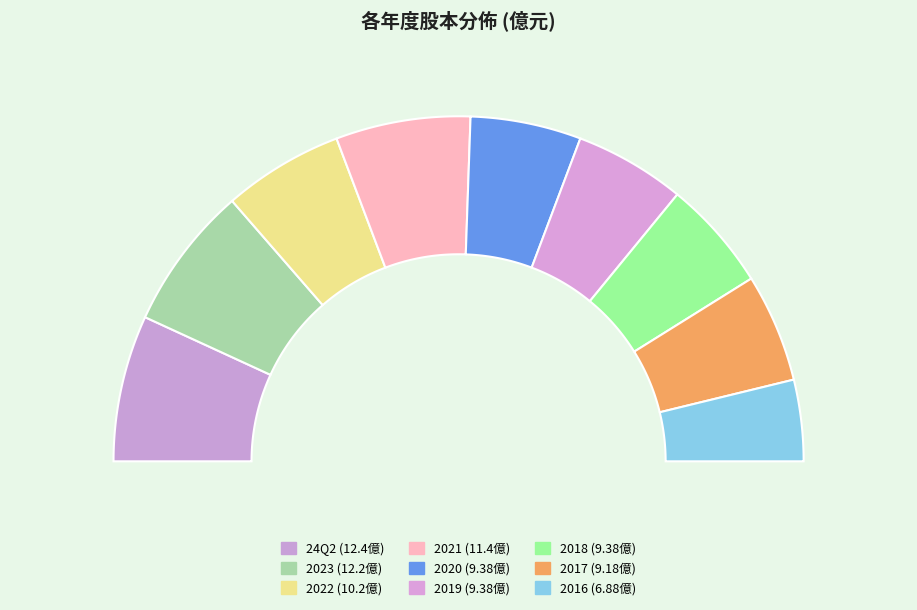

Rank the categories by value from lowest to highest.

2016, 2017, 2020, 2019, 2018, 2022, 2021, 2023, 24Q2